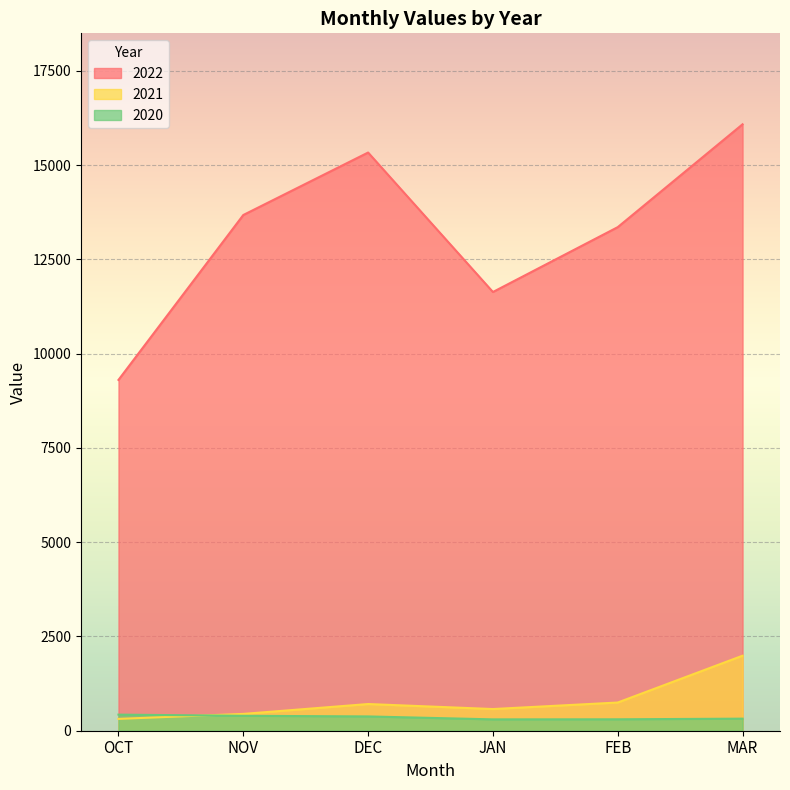

Is the value of 2020 at FEB greater than the value of 2021 at OCT?

No